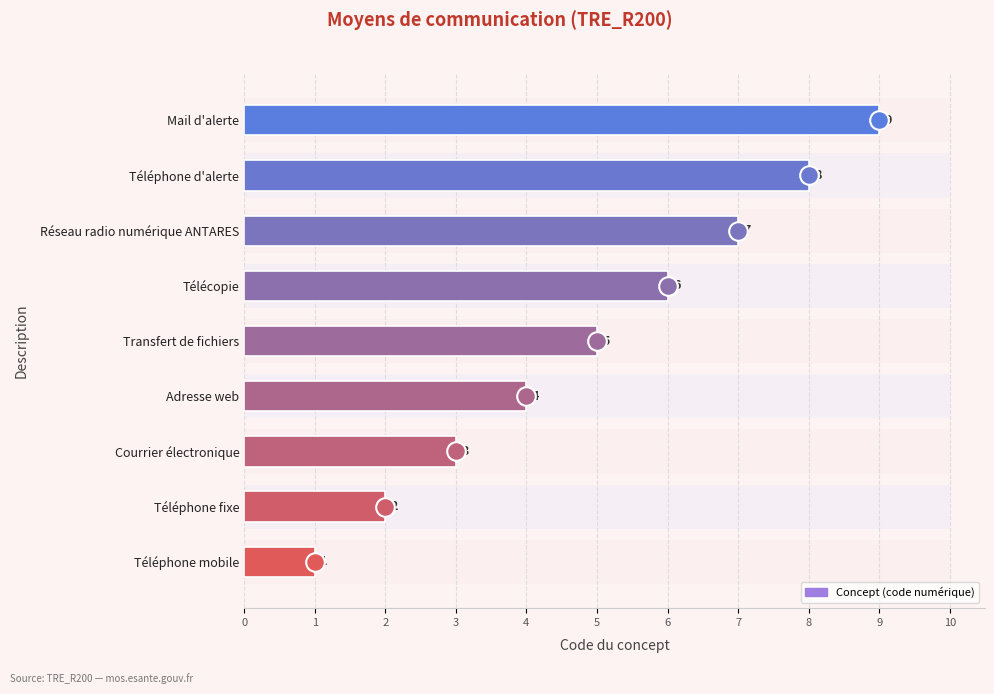

Which has a higher value, Réseau radio numérique ANTARES or Télécopie?

Réseau radio numérique ANTARES